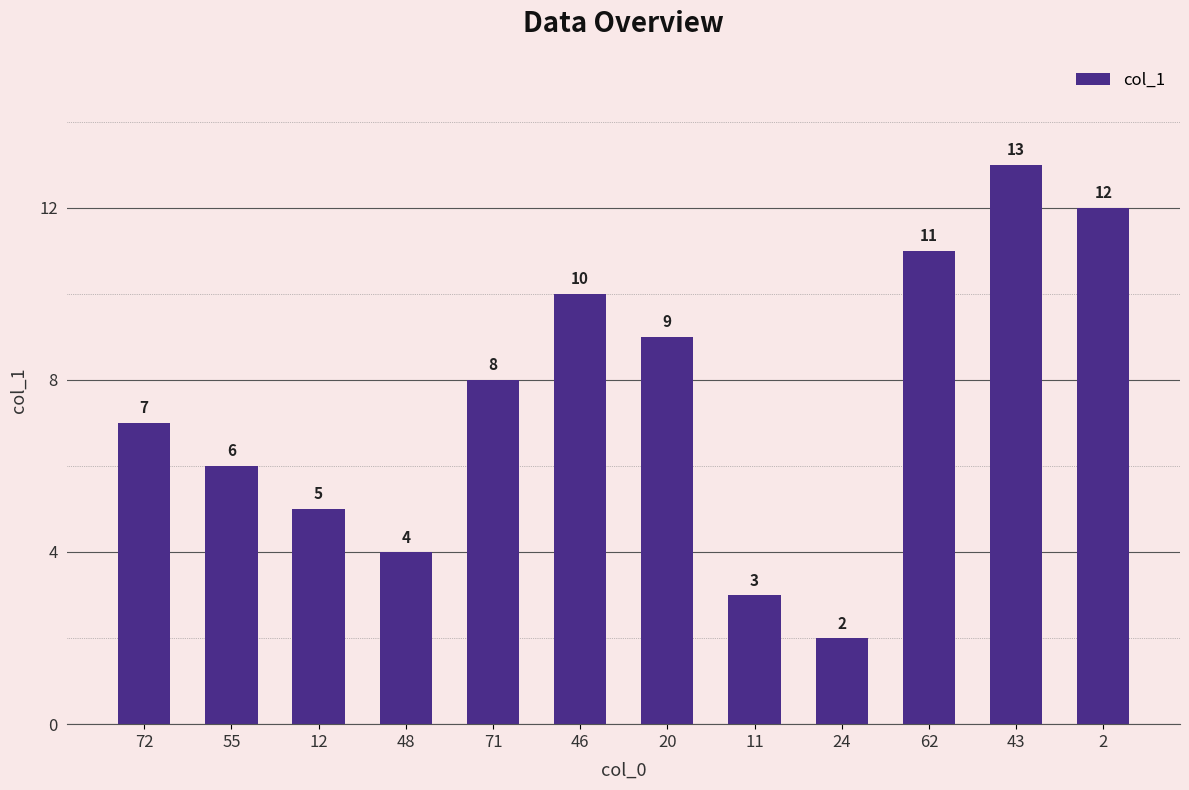

Which has a higher value, 48 or 11?

48